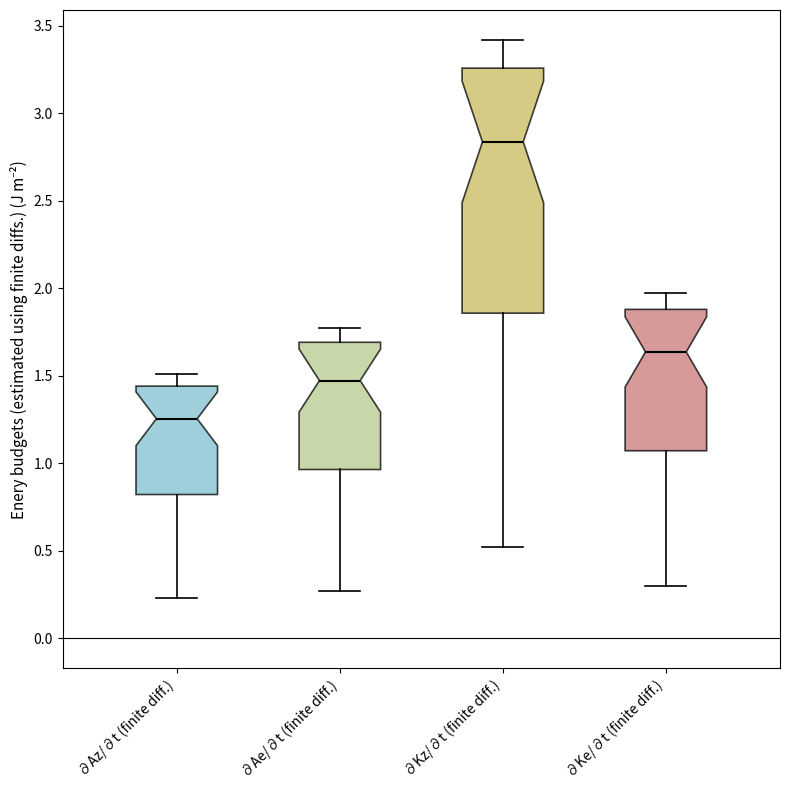

Where does the lower whisker of the box for ∂Ae/∂t (finite diff.) end on the y-axis? The values are not printed on the chart, so give them approximately, as read against the axis.

0.25